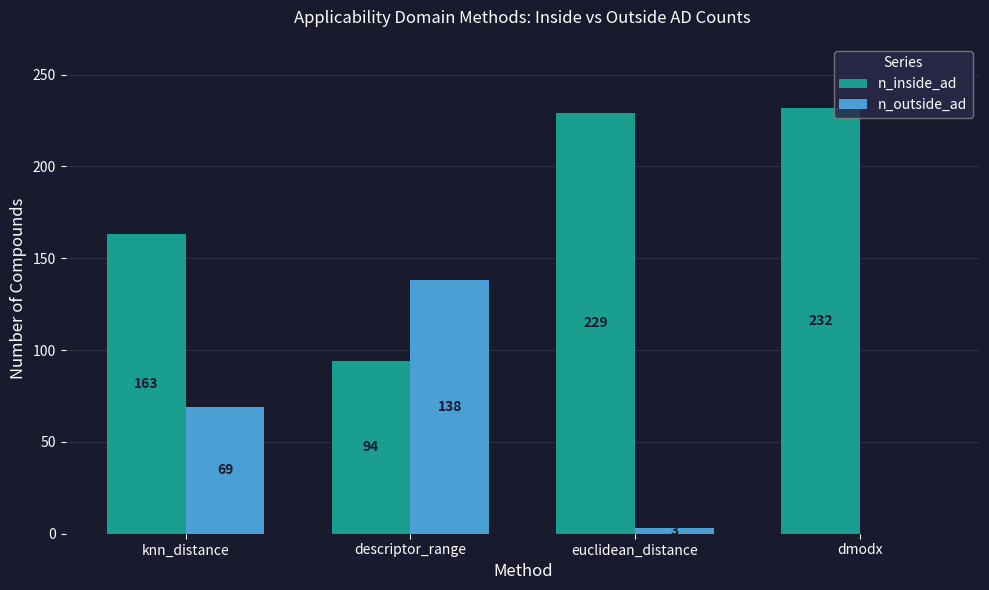

True or false: n_inside_ad has a value of 358 at euclidean_distance.

False